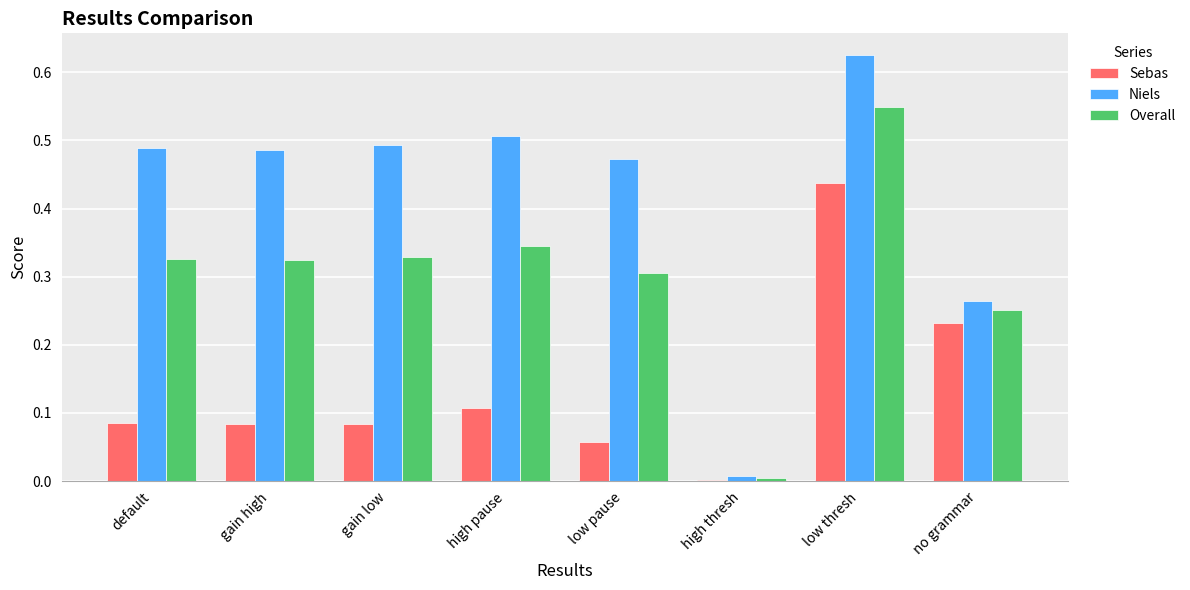

What are all the series names shown in the legend?

Sebas, Niels, Overall